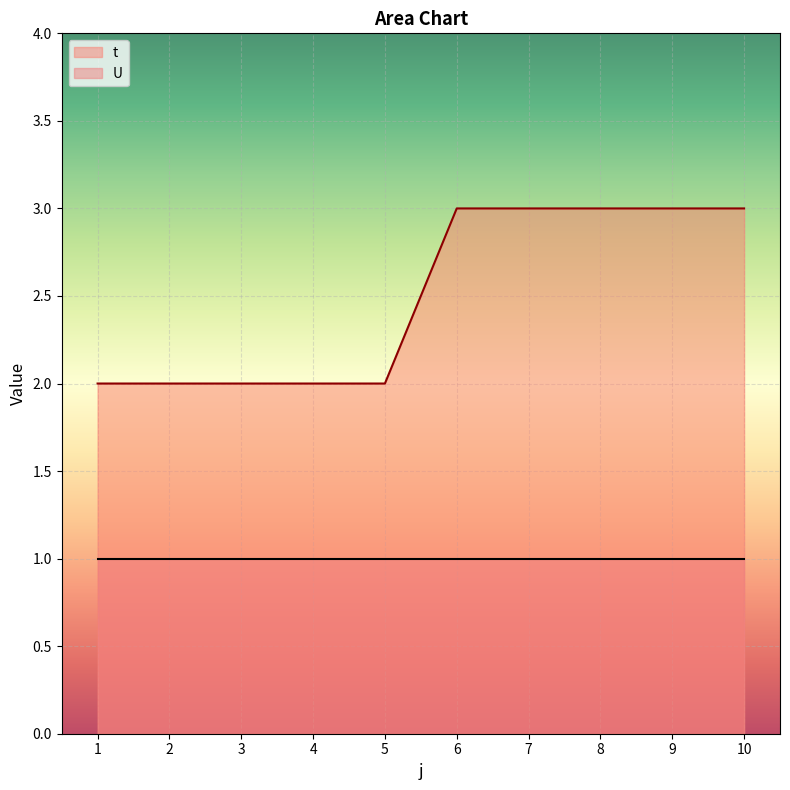

Does the chart display data point markers on the line(s)?

No